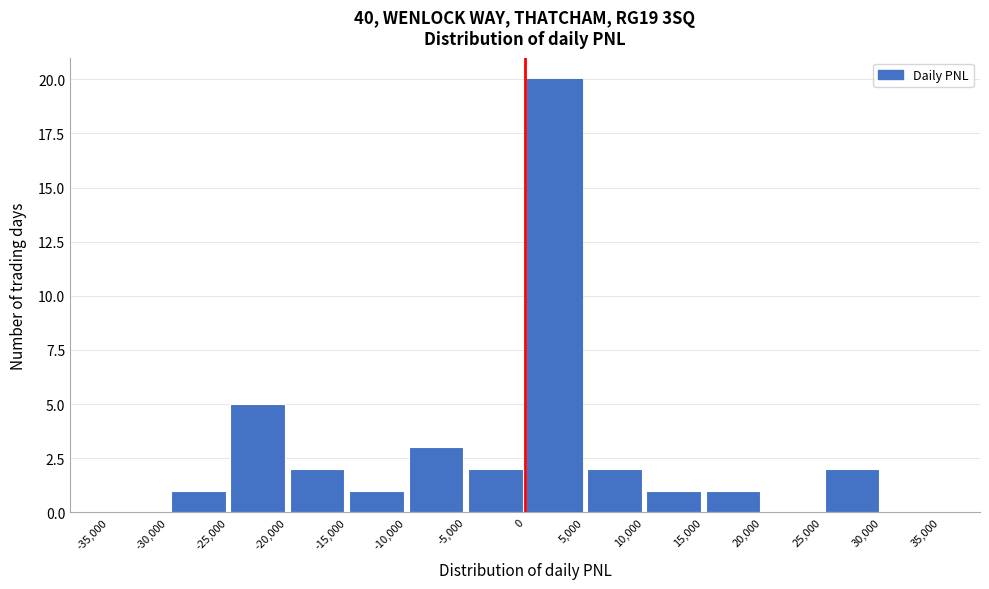

Reading left to right, transcribe this chart: for each bar, give the range it covers on the x-axis and its height. The values are not printed on the chart, so give them approximately, as read against the axis.

-35,000 to -30,000: 0
-30,000 to -25,000: 1
-25,000 to -20,000: 5
-20,000 to -15,000: 2
-15,000 to -10,000: 1
-10,000 to -5,000: 3
-5,000 to 0: 2
0 to 5,000: 20
5,000 to 10,000: 2
10,000 to 15,000: 1
15,000 to 20,000: 1
20,000 to 25,000: 0
25,000 to 30,000: 2
30,000 to 35,000: 0